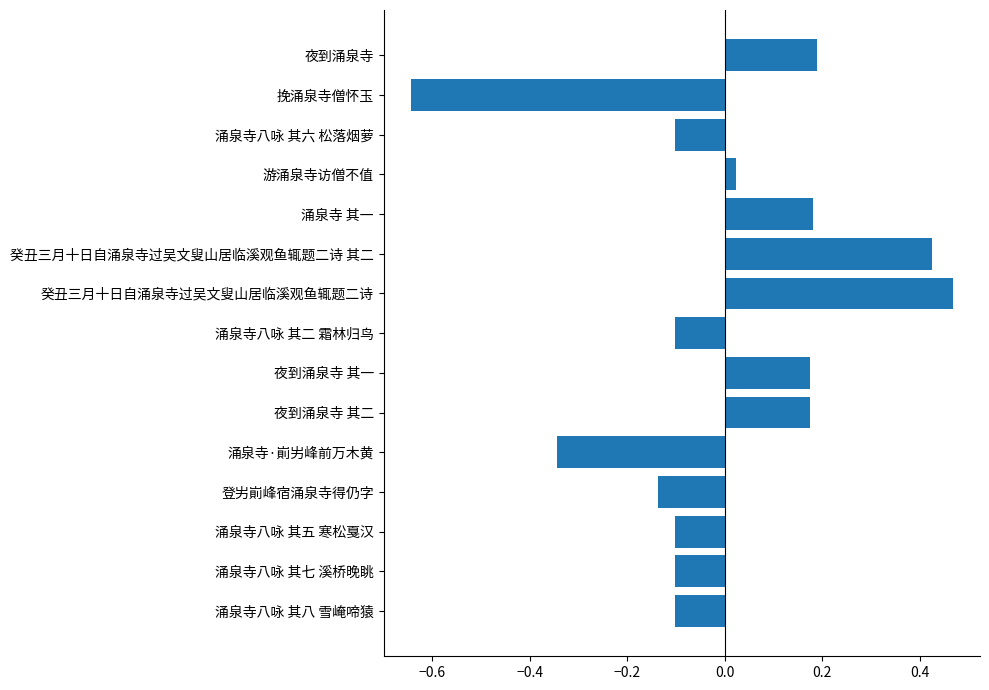

How many data points are less than 0?

8